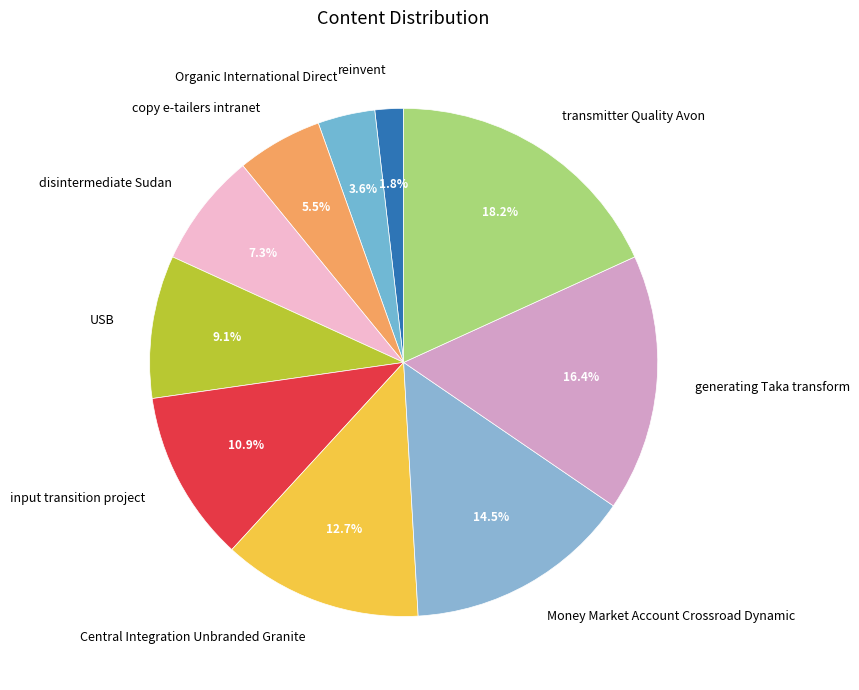

Combined, do reinvent and generating Taka transform account for over 50%?

No